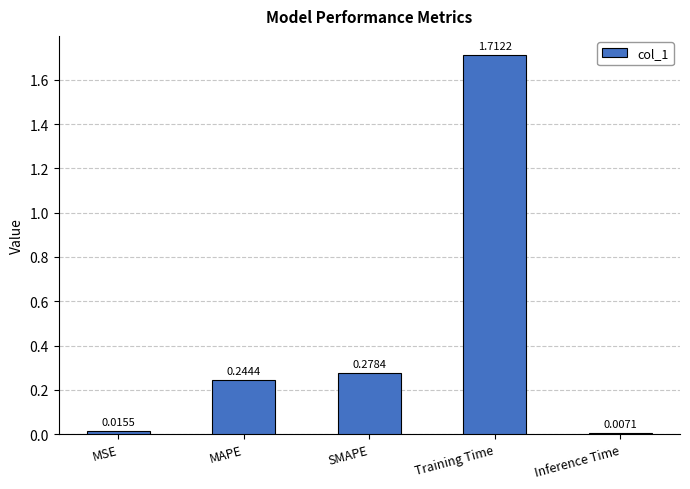

List the labels in order of value, smallest first.

Inference Time, MSE, MAPE, SMAPE, Training Time